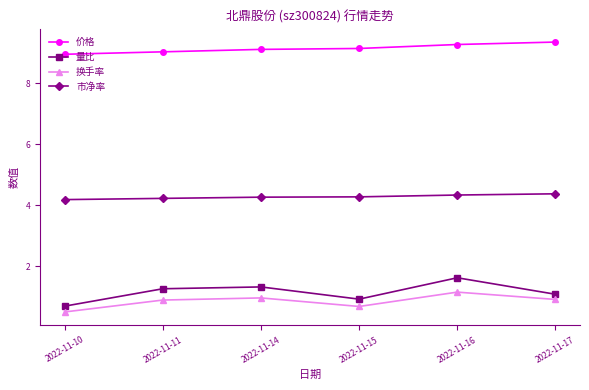

Which series has the largest total across all categories?

价格